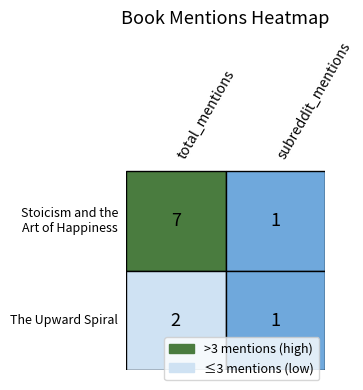

What is the average value of the Stoicism and the Art of Happiness series?

4